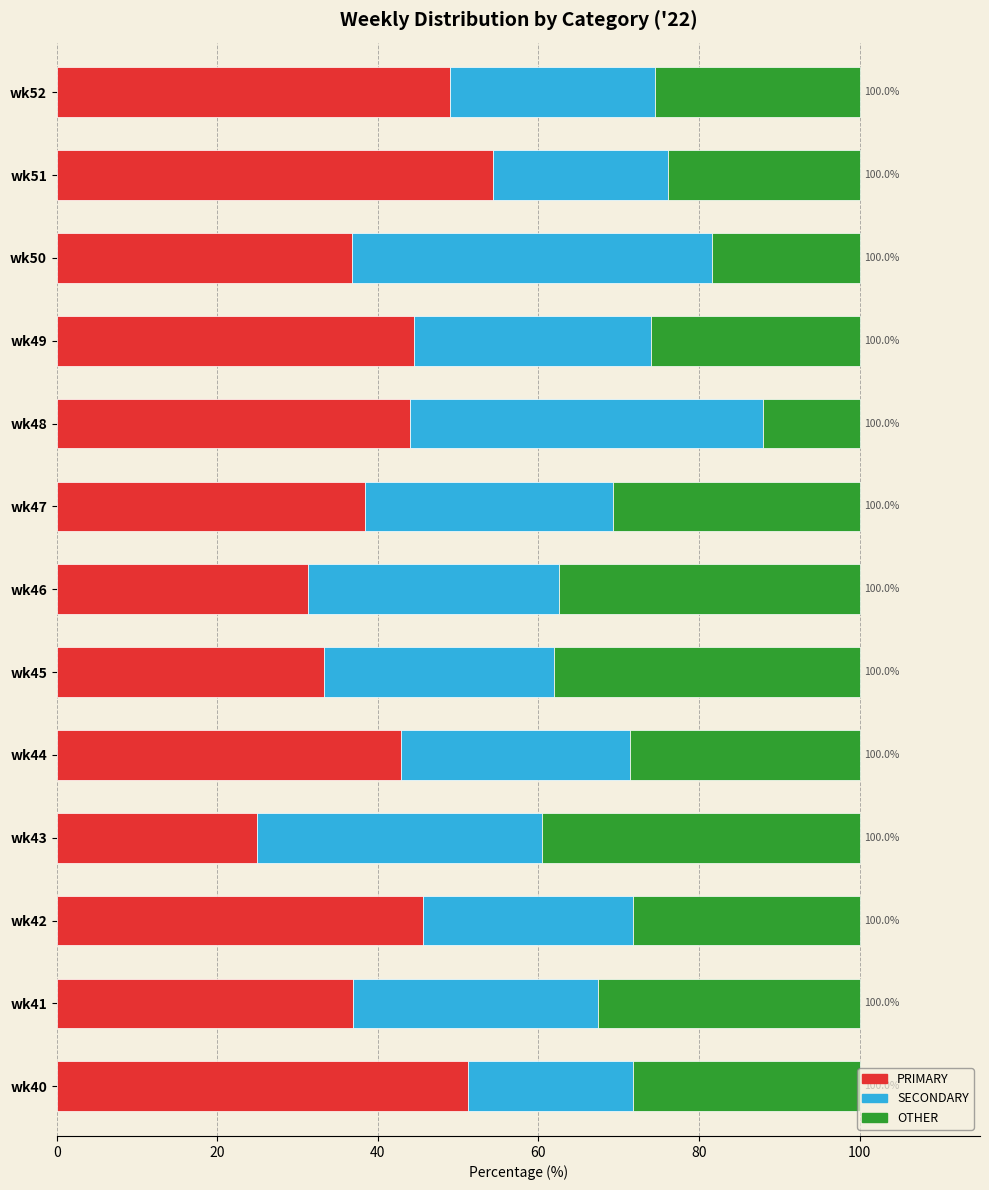

What is the total value across all series at wk51?

100.0